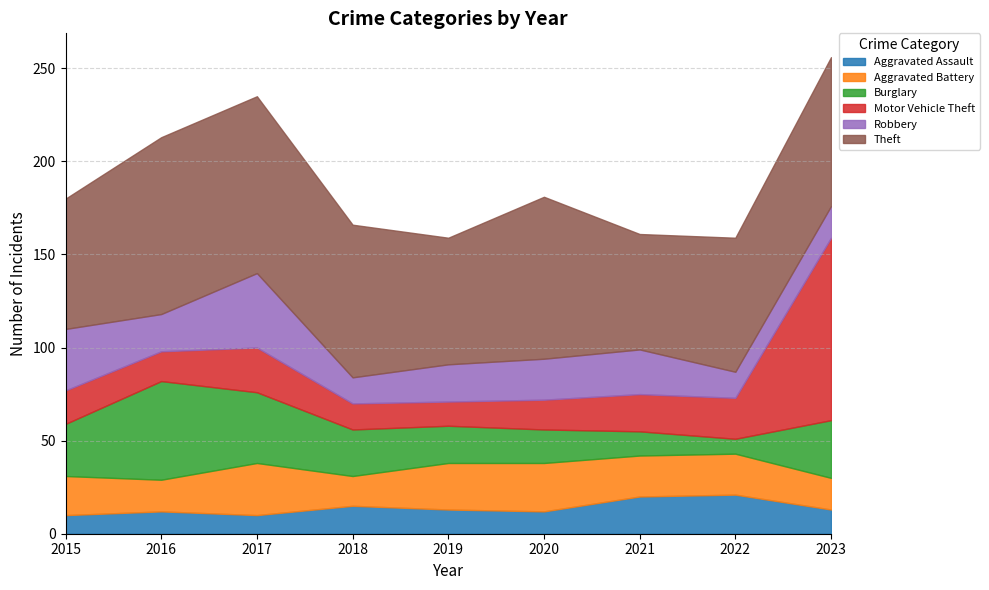

Where does the Motor Vehicle Theft series first go above 18?

2017